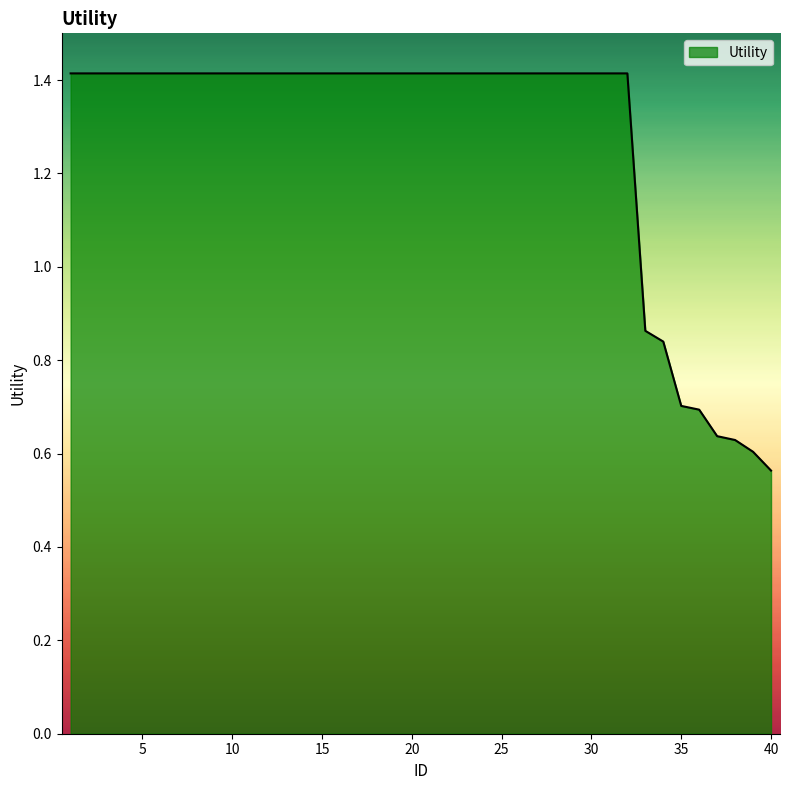

What is the greatest value displayed?

1.4